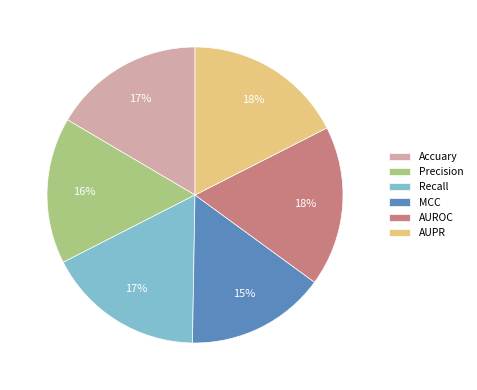

How many segments does this pie chart have?

6